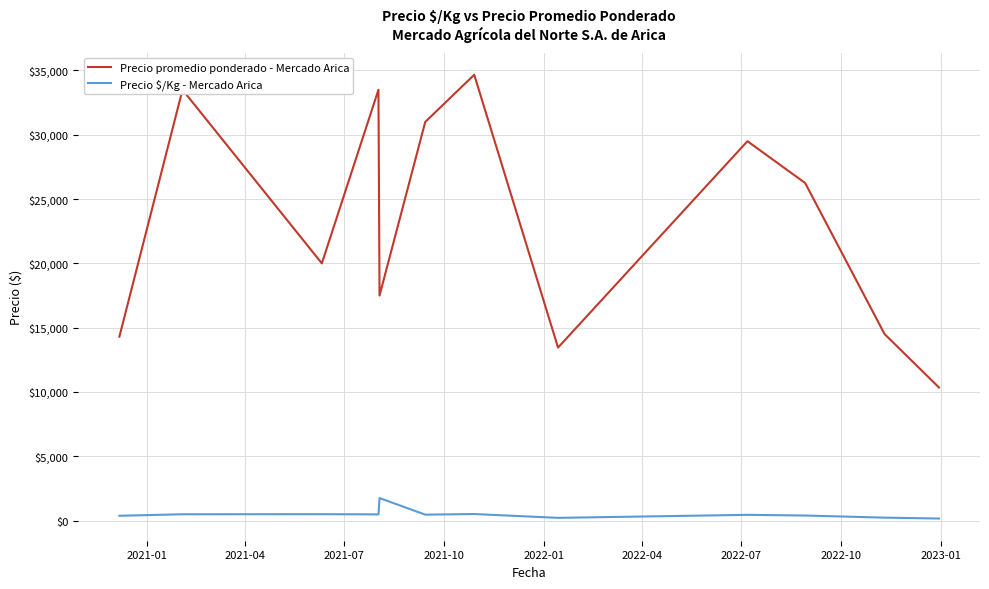

Which series has the widest spread of values?

Precio promedio ponderado - Mercado Arica